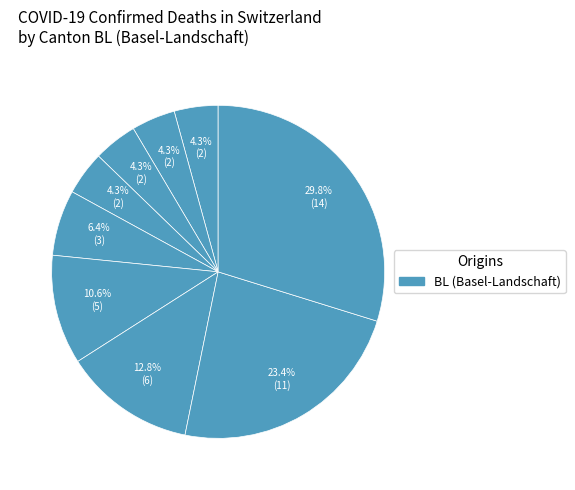

How many segments does this pie chart have?

9